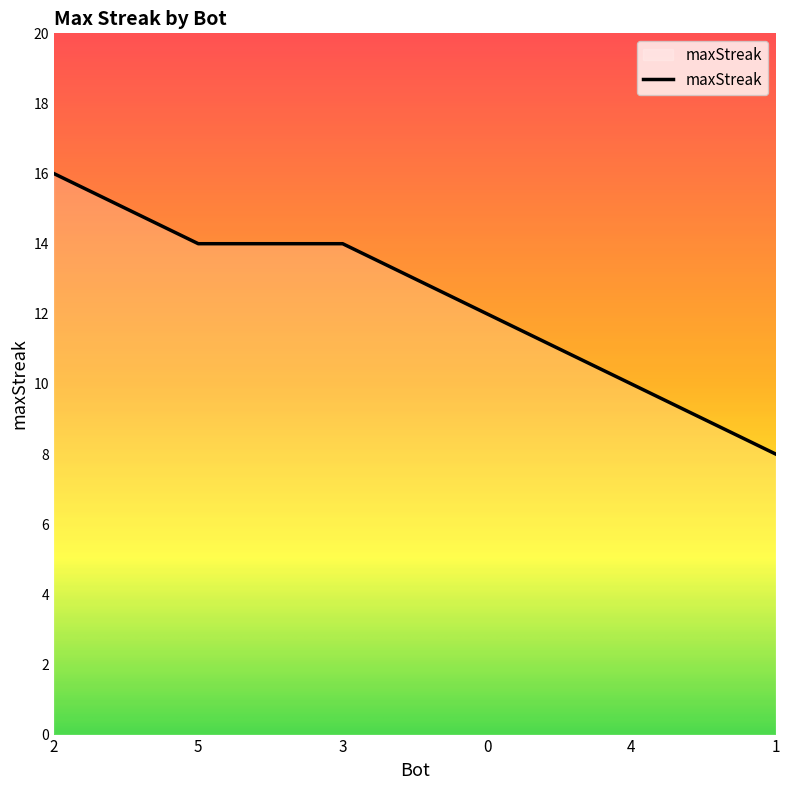

What is the difference between the values at 4 and 5?

4